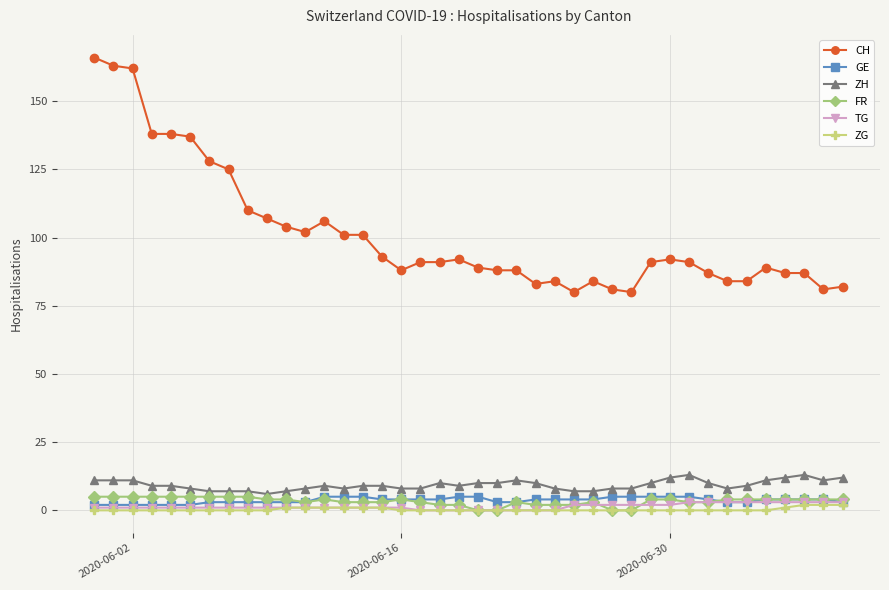

Which series has the largest total across all categories?

CH